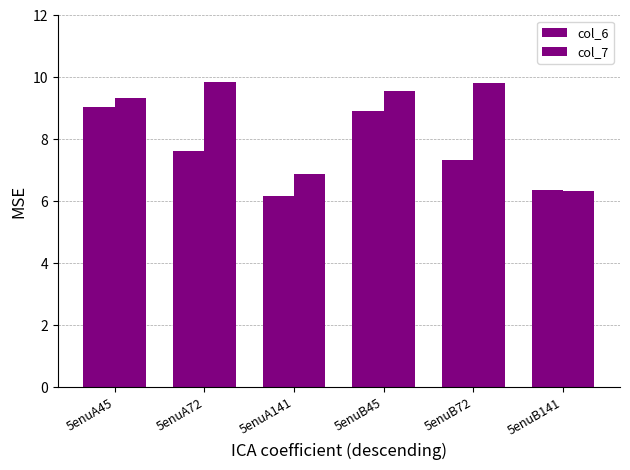

What position from the left is 5enuA141?

3